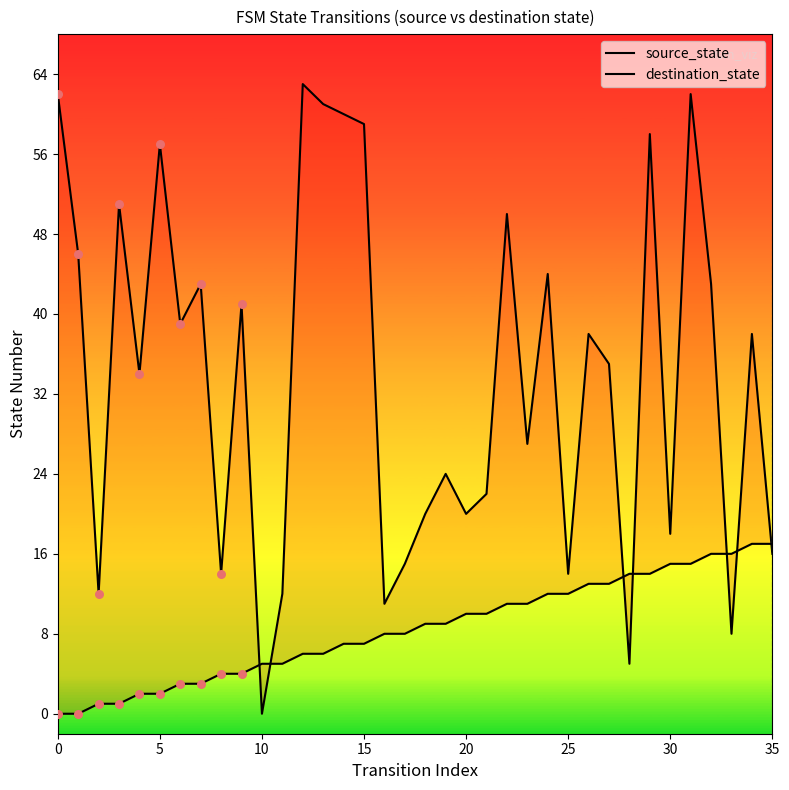

At which category is the sum across all series the highest?

31